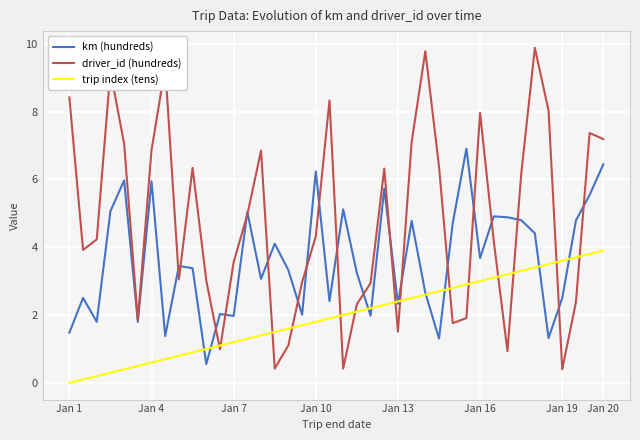

Rank the series by their average value, from lowest to highest.

trip index (tens), km (hundreds), driver_id (hundreds)